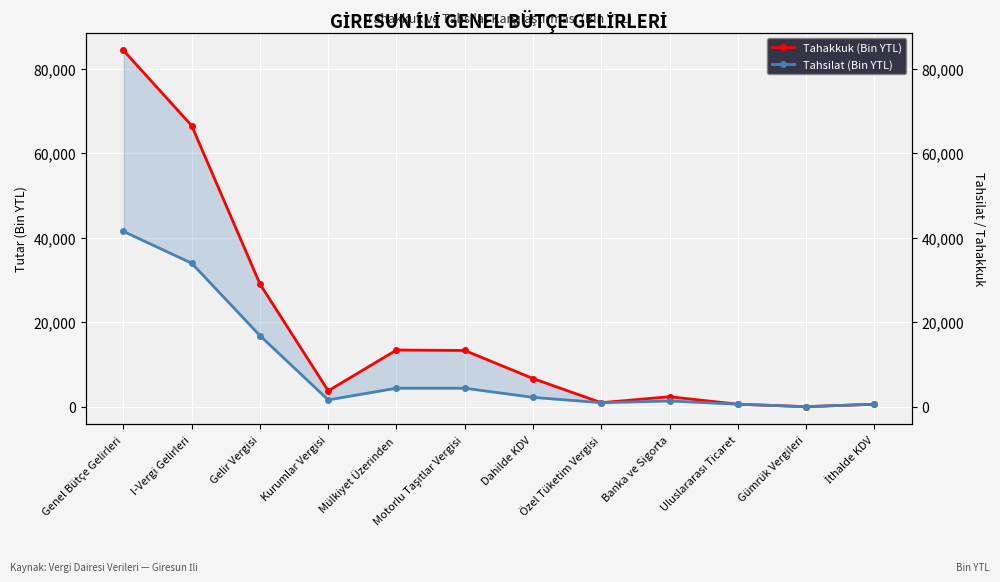

Which series has the largest range (max minus min)?

Tahakkuk (Bin YTL)